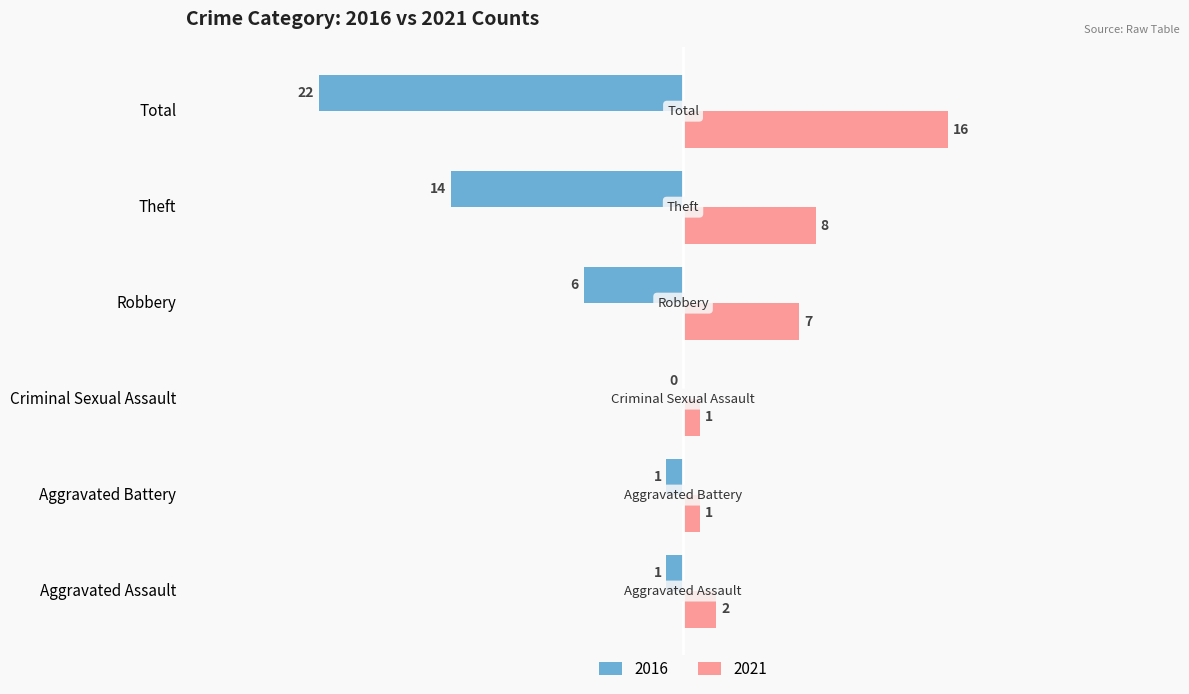

Is the value of 2021 at Aggravated Battery greater than the value of 2016 at Criminal Sexual Assault?

Yes